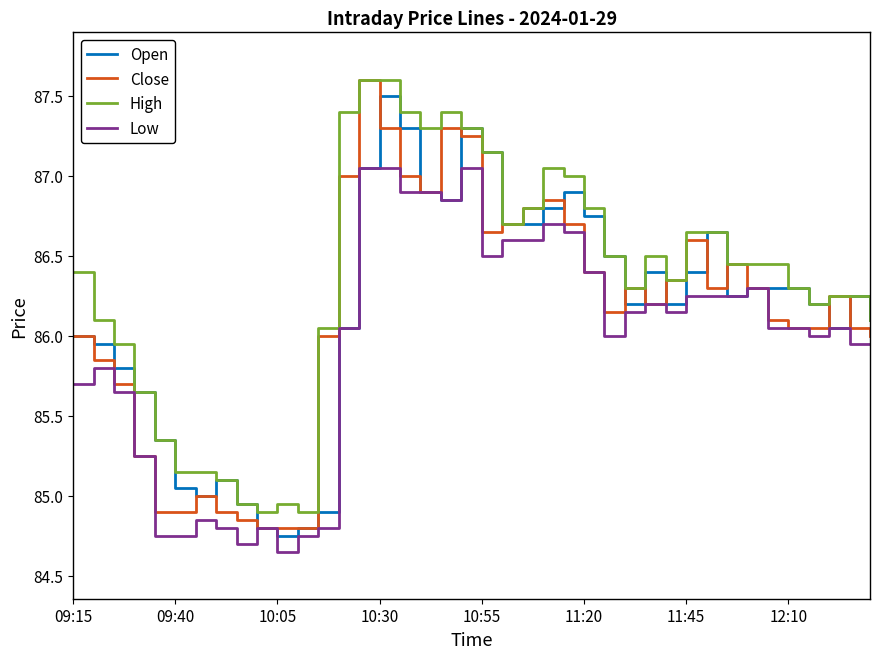

Which series has the largest total across all categories?

High